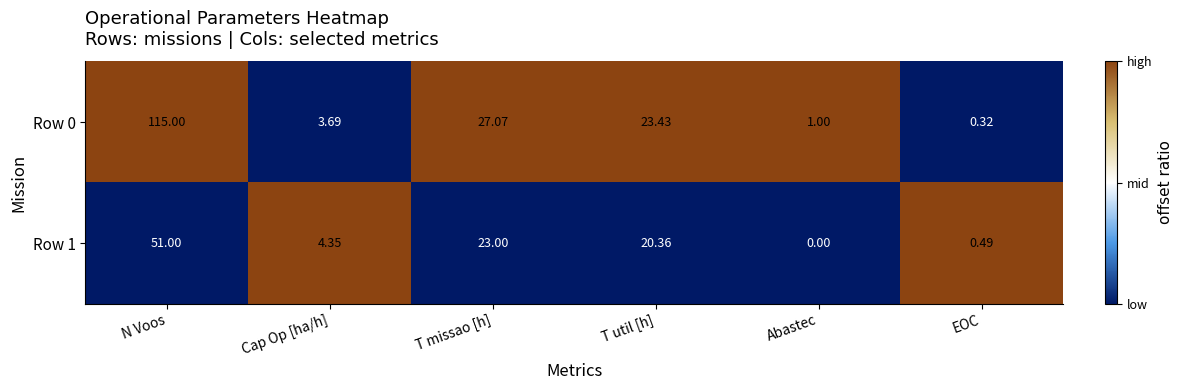

Is the value of Row 0 at Abastec greater than the value of Row 1 at N Voos?

No